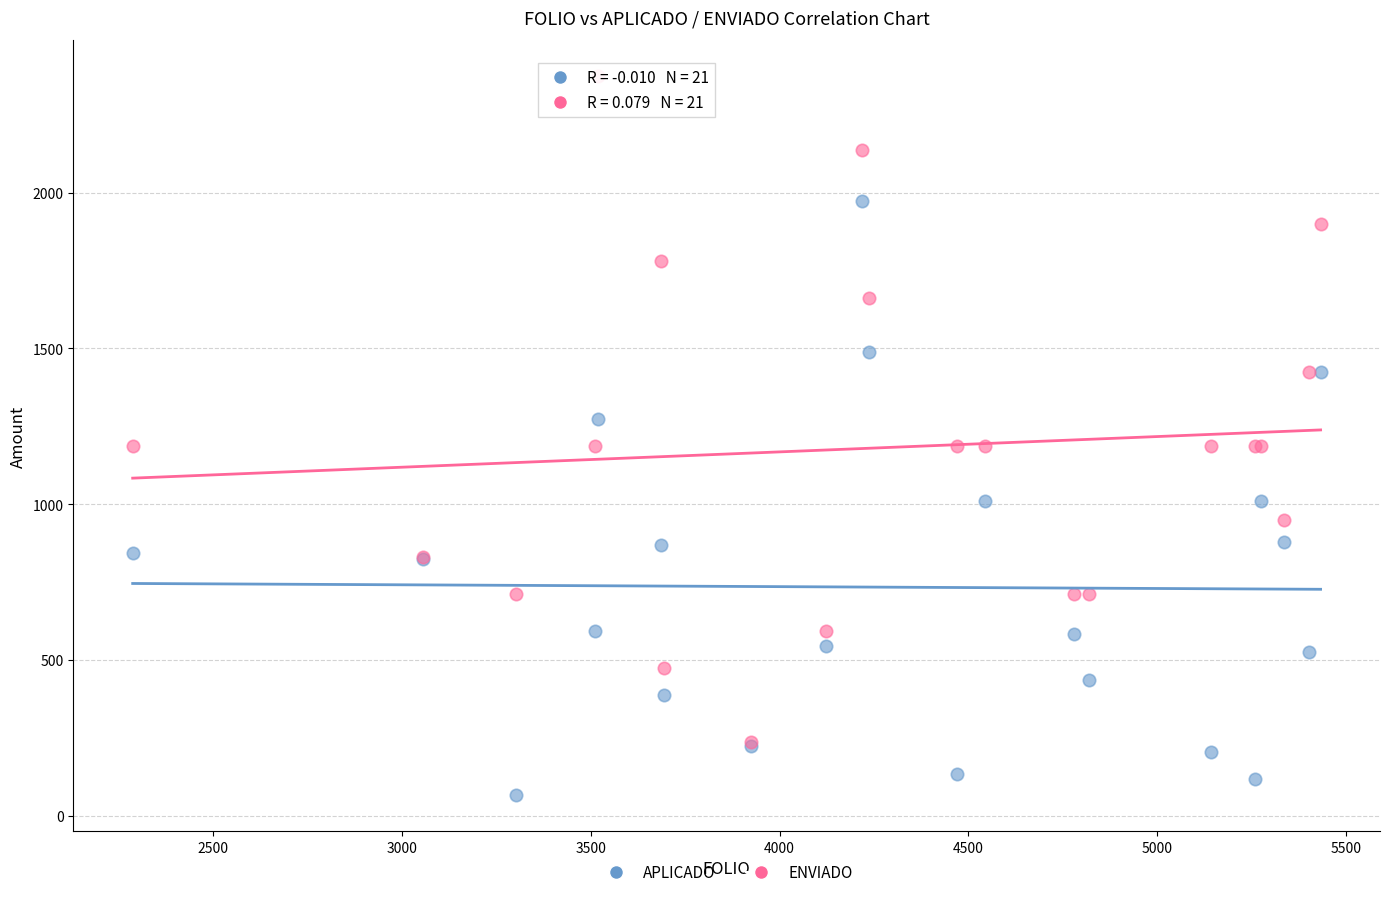

In the ENVIADO series, what Y value is closest to 1306?

1187.5